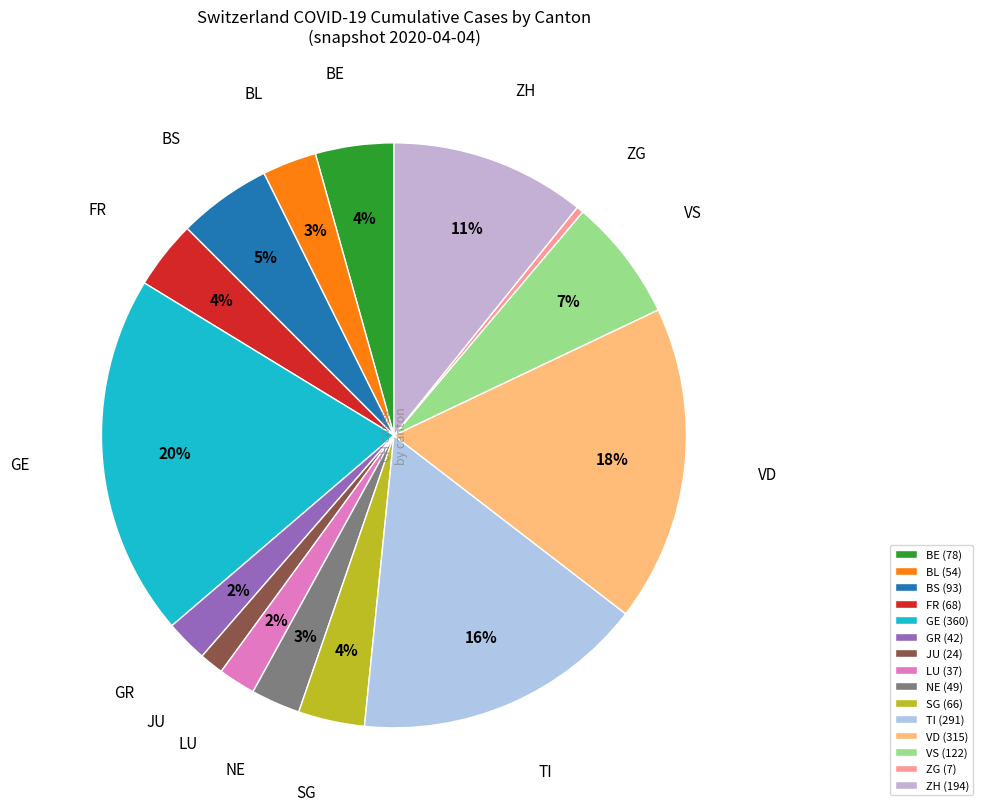

Count the number of slices in the pie.

15